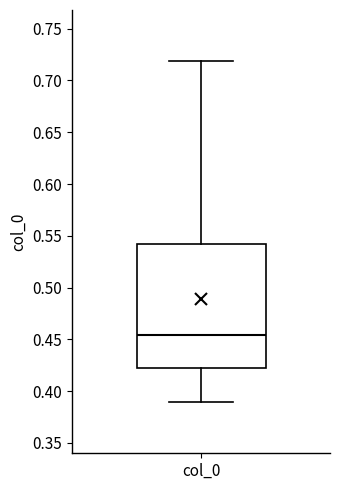

Read this box plot against the y-axis: the position of the median line, the range covered by the box, and the ends of both whiskers. The values are not printed on the chart, so give them approximately, as read against the axis.

median 0.455, box 0.420 to 0.540, whiskers 0.390 to 0.720